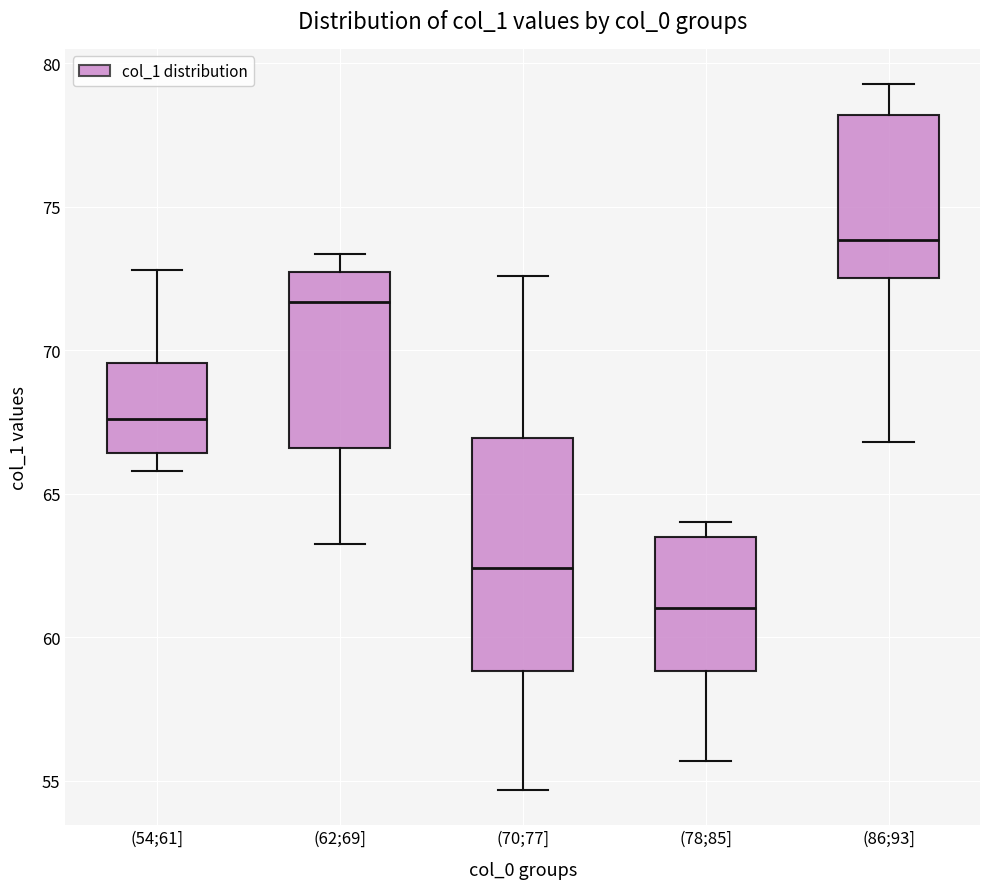

Where does the lower whisker of the box for (62;69] end on the y-axis? The values are not printed on the chart, so give them approximately, as read against the axis.

63.5